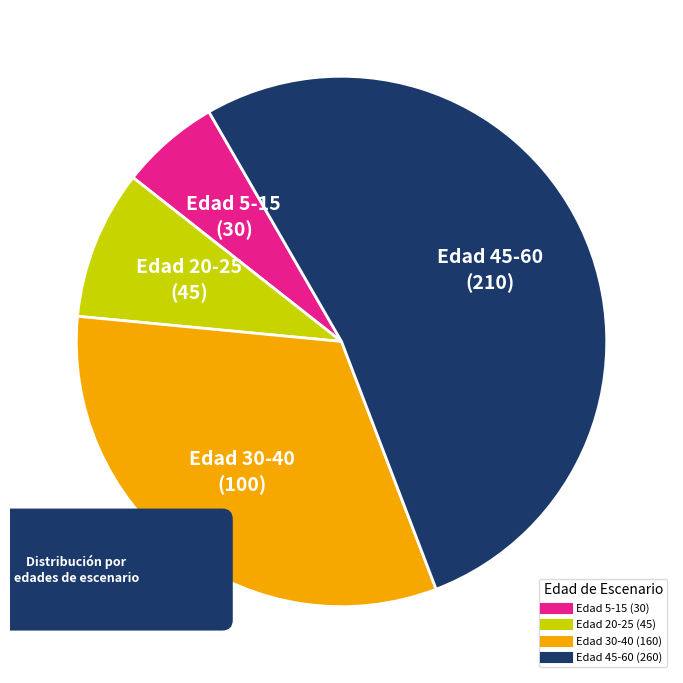

The Nodo 4 slice represents 12% of the pie. True or false?

False